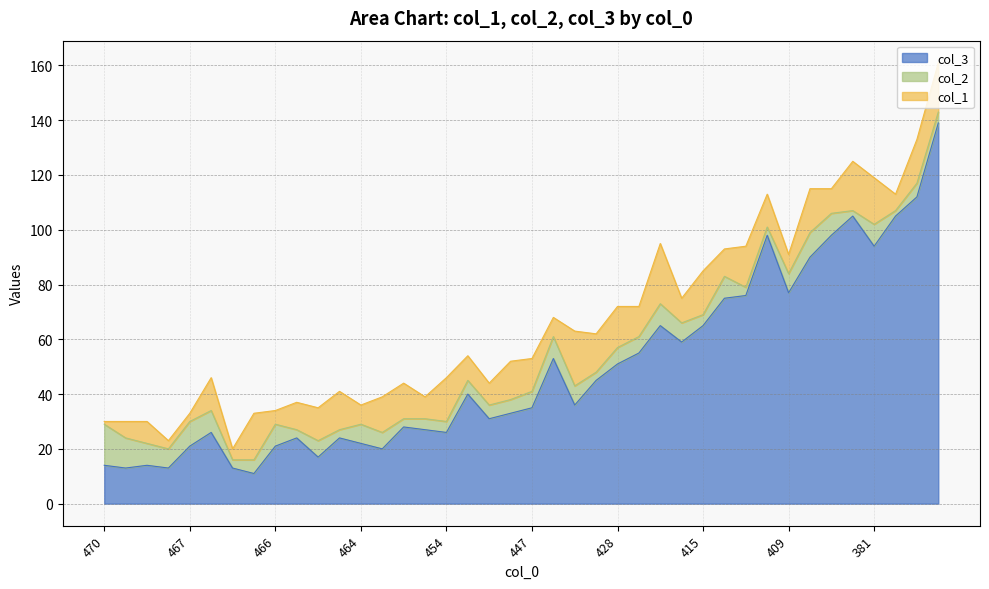

What is the label of the 25th point from the left?

428